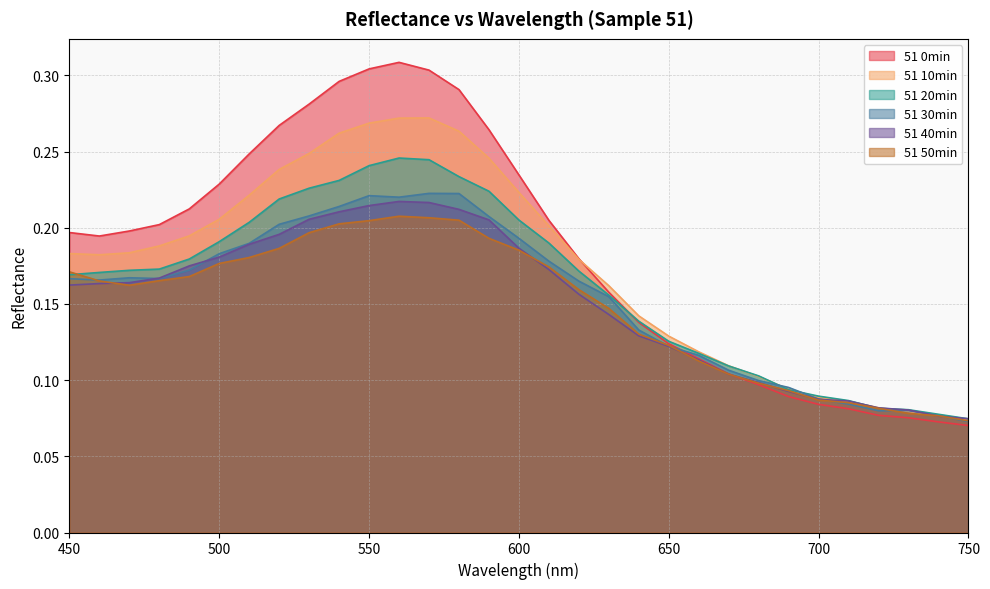

The value of 51 20min at 650 is 0.1. True or false?

False